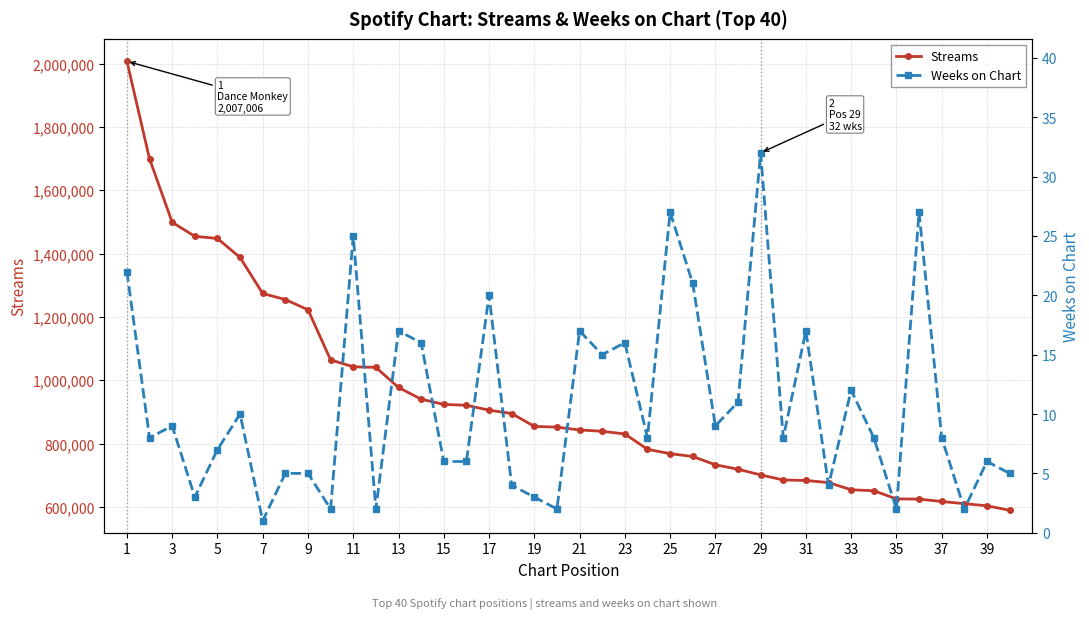

The Streams series shows 226142 at 33. True or false?

False